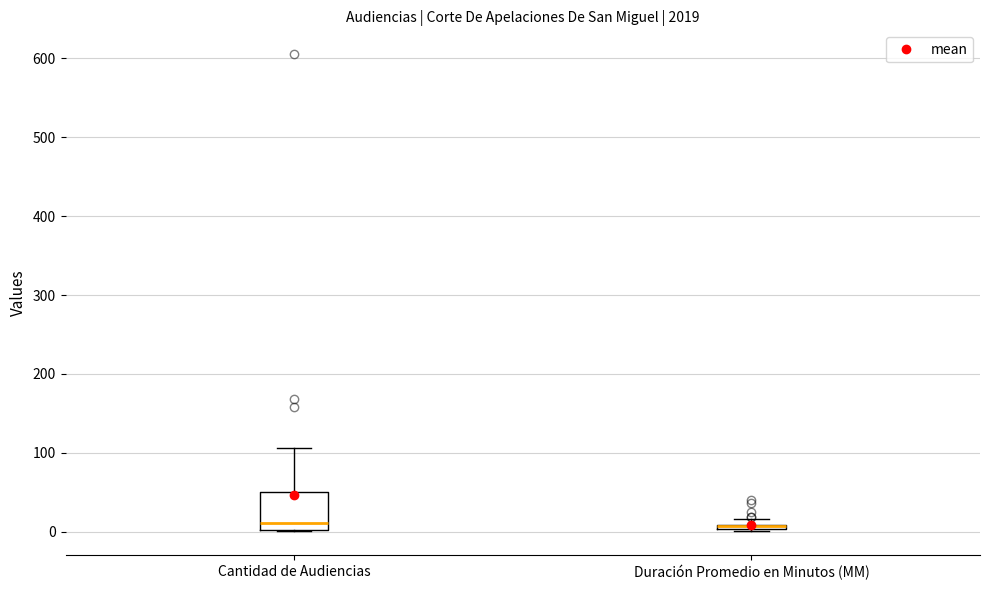

Which box is the tallest, from its lower edge to its upper edge?

Cantidad de Audiencias